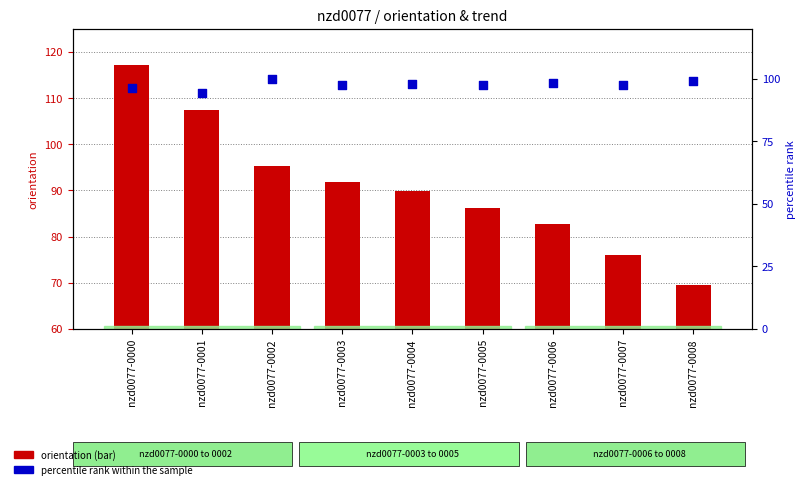

Is the value of orientation at nzd0077-0005 greater than the value of percentile rank within the sample at nzd0077-0002?

No